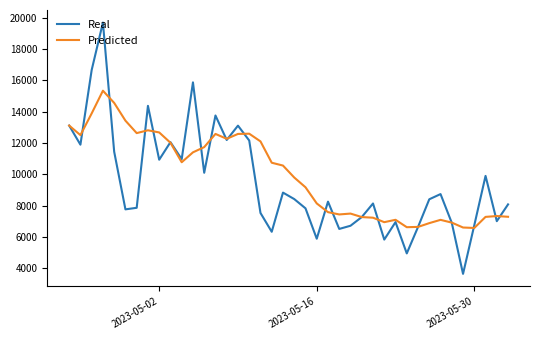

What is the smallest value displayed?

3638.6